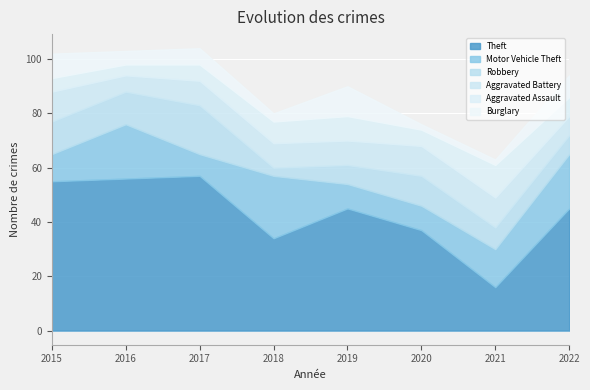

What is the average value of the Robbery series?

10